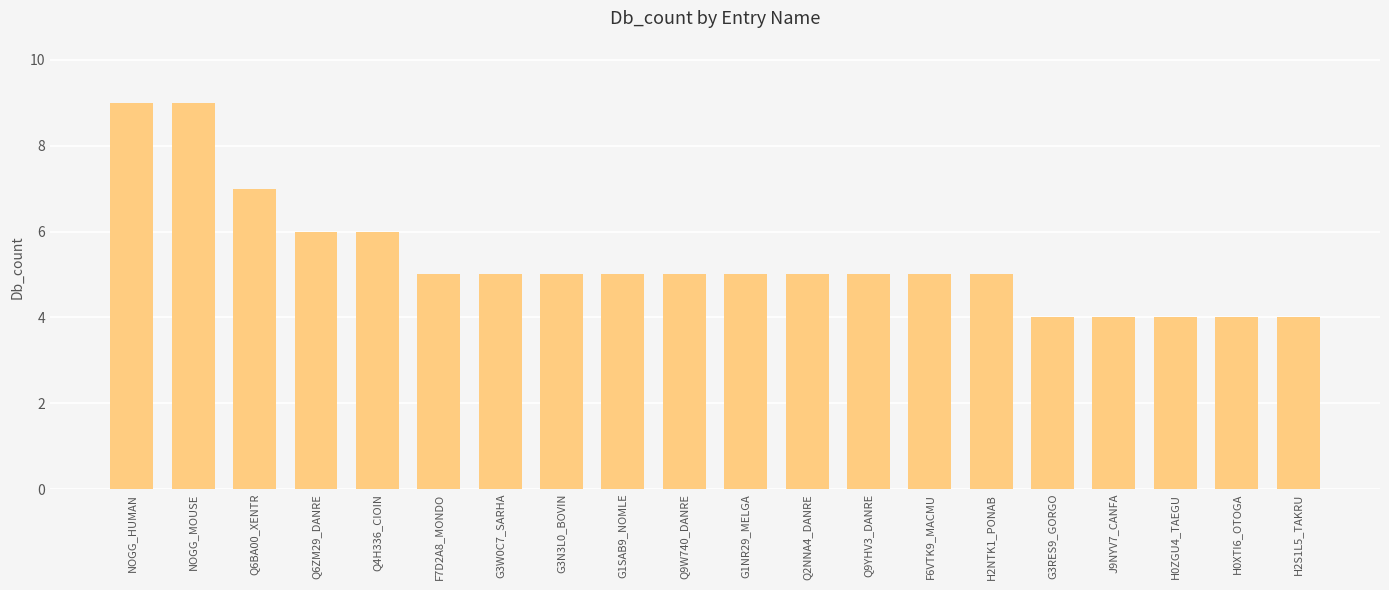

Which has a higher value, Q2NNA4_DANRE or J9NYV7_CANFA?

Q2NNA4_DANRE